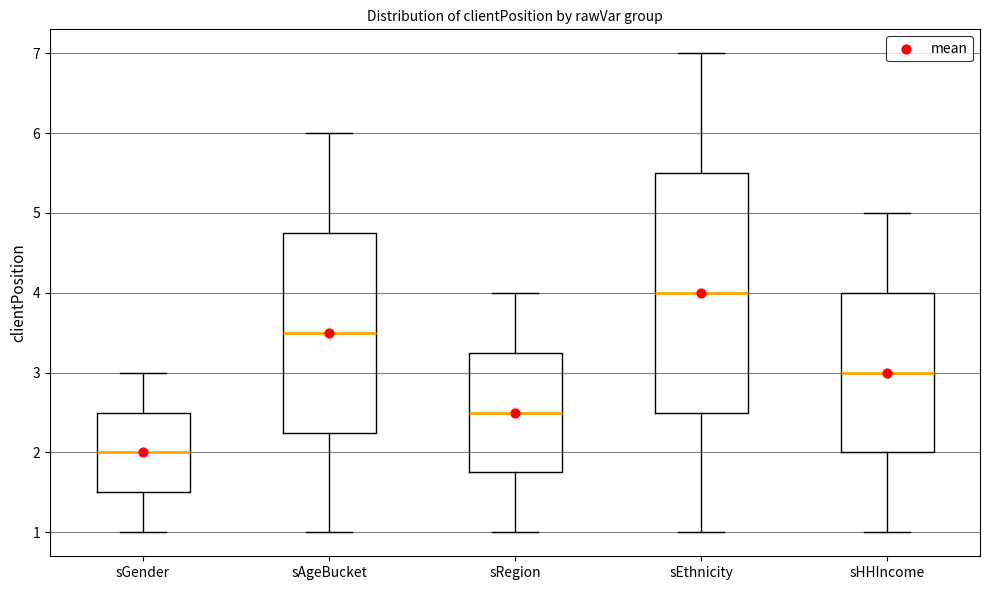

Reading left to right, transcribe this box plot: for each box, give where its median line is, the range the box spans, and where its two whiskers end, as read against the y-axis. The values are not printed on the chart, so give them approximately, as read against the axis.

sGender: median 2.0, box 1.5 to 2.5, whiskers 1.0 to 3.0
sAgeBucket: median 3.5, box 2.3 to 4.8, whiskers 1.0 to 6.0
sRegion: median 2.5, box 1.8 to 3.3, whiskers 1.0 to 4.0
sEthnicity: median 4.0, box 2.5 to 5.5, whiskers 1.0 to 7.0
sHHIncome: median 3.0, box 2.0 to 4.0, whiskers 1.0 to 5.0